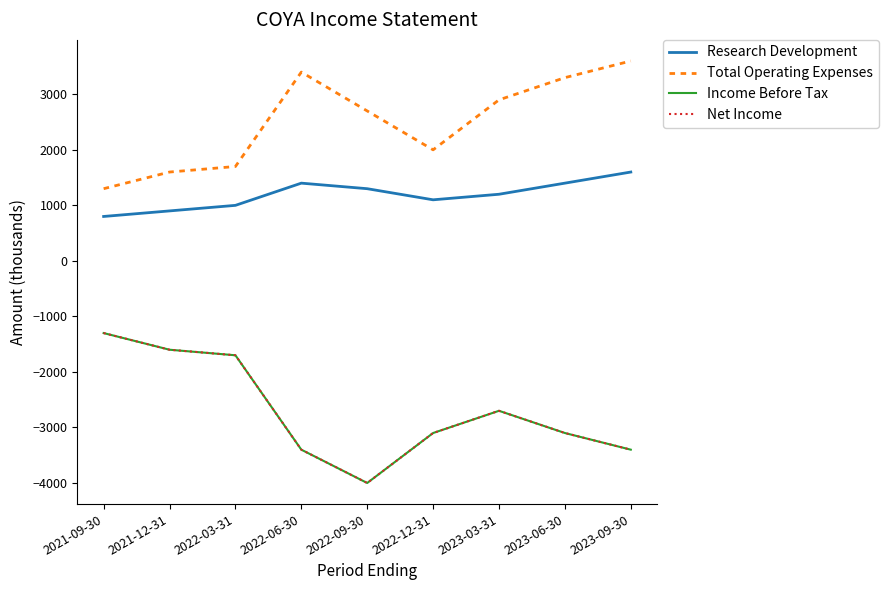

Does the chart have visible grid lines?

No